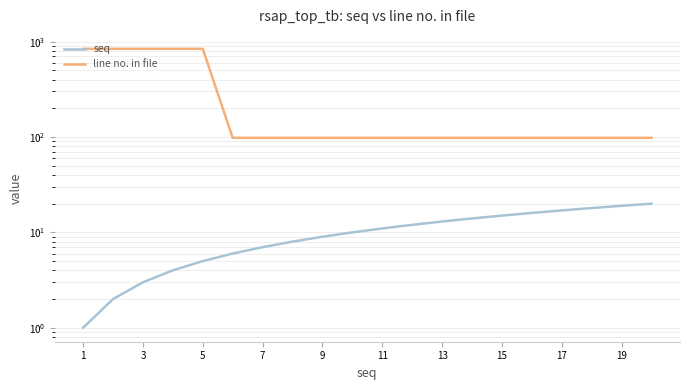

What is the spread (max minus min) of values at 13?

85